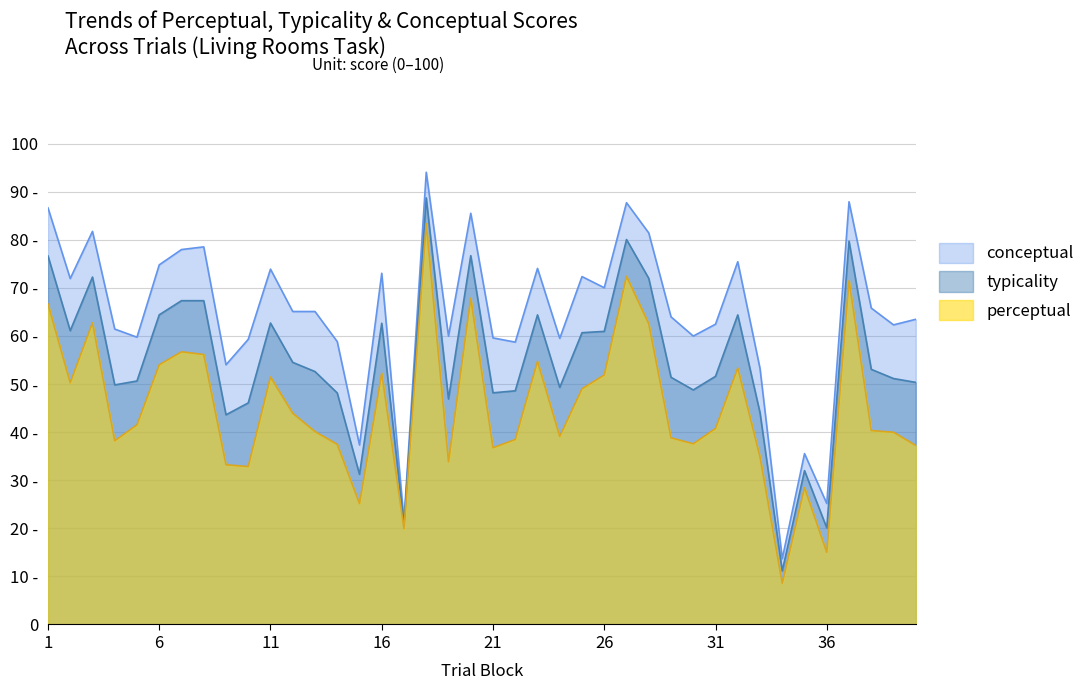

True or false: conceptual has a value of 62.3 at 39.

True